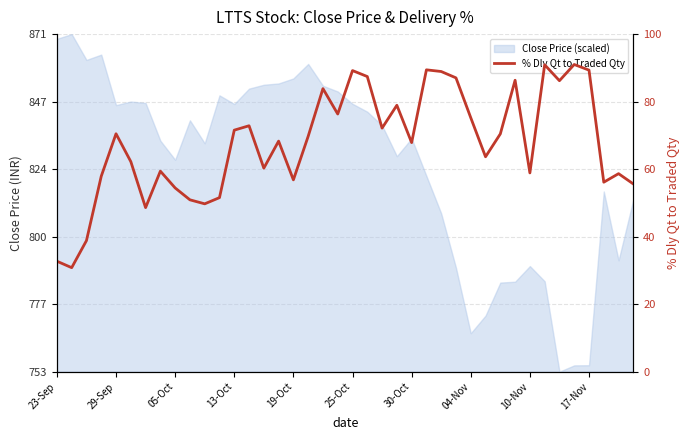

Is it true that the value at 04-Nov is 85.3?

False